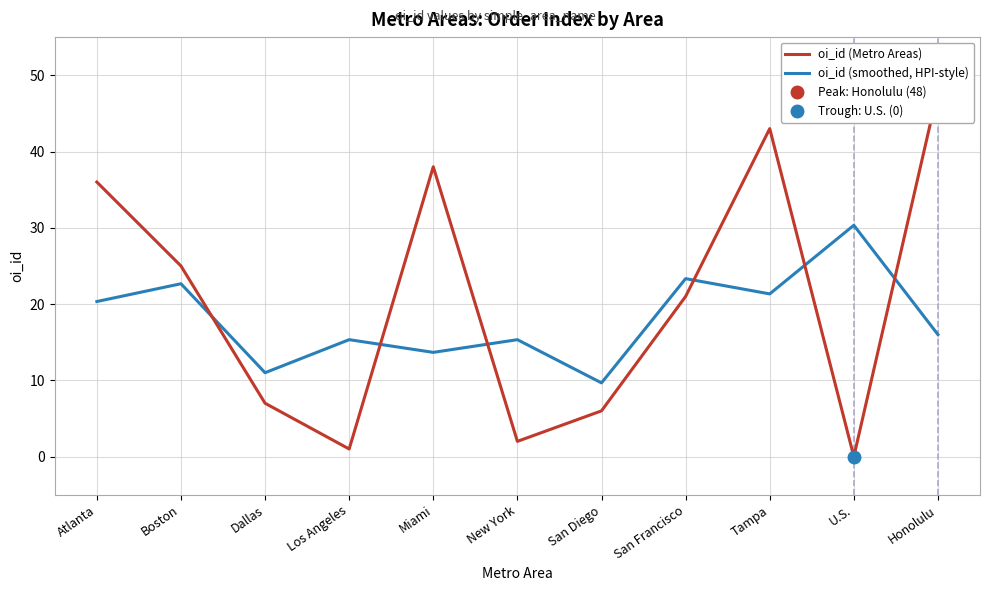

At which category is the sum across all series the highest?

Tampa